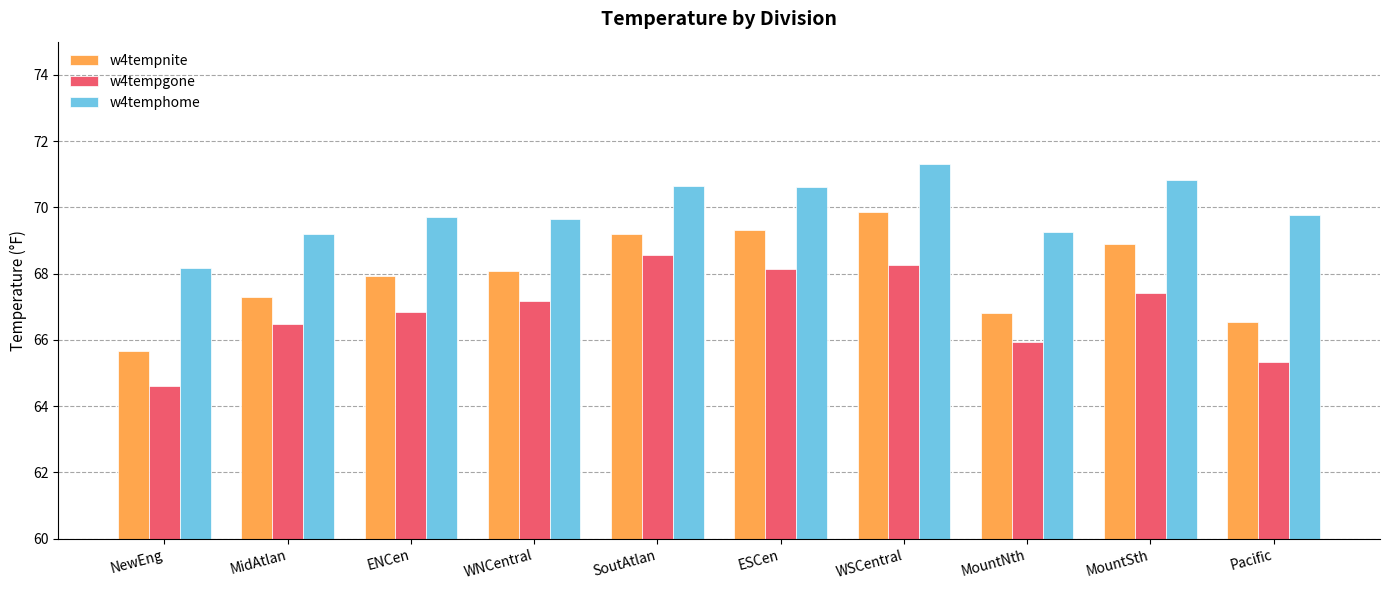

True or false: w4temphome has a value of 36.5 at MidAtlan.

False